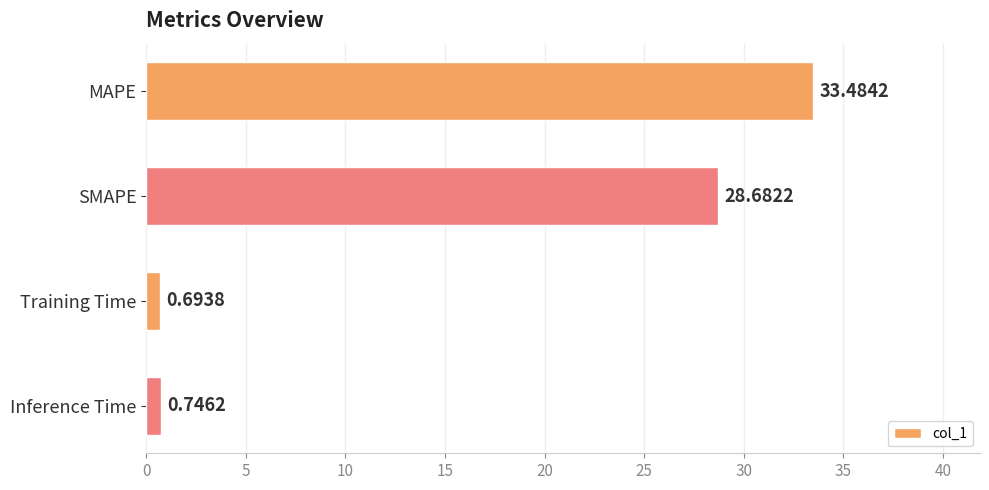

What is the sum of all values?

63.6